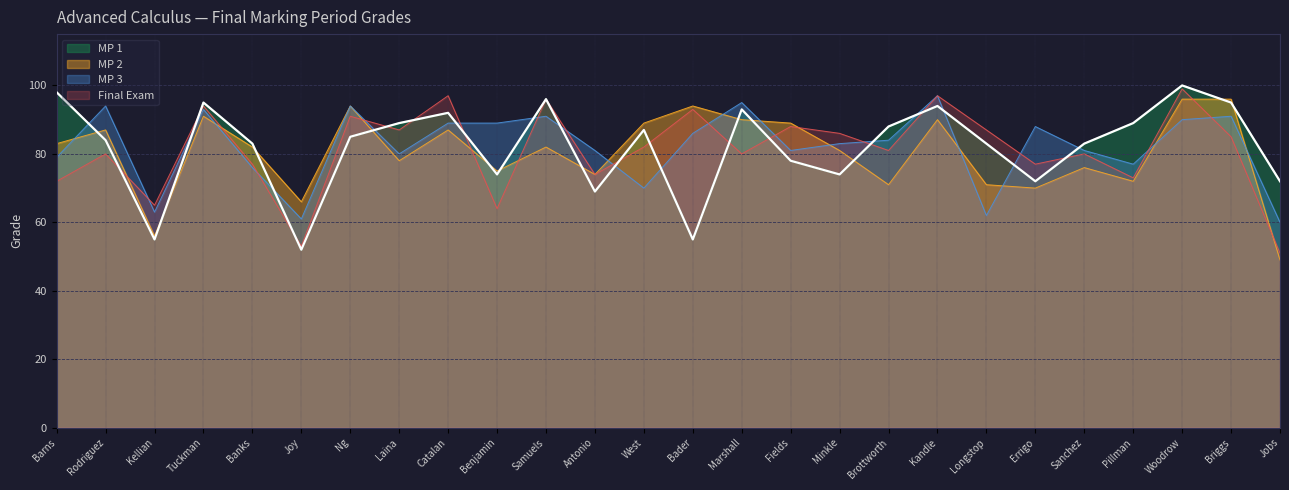

What is the greatest value displayed?

100